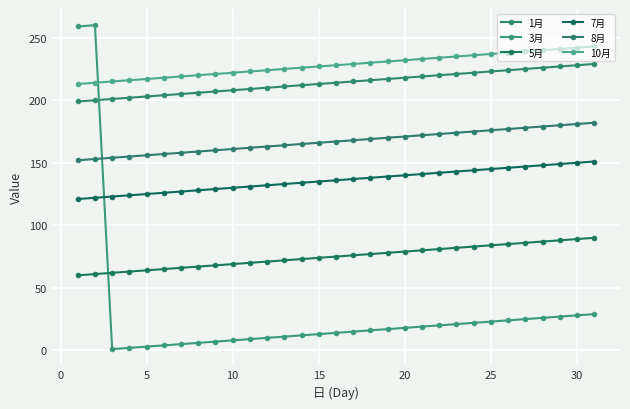

Reading left to right, list all the values displayed in this chart.

1月: 199	200	201	202	203	204	205	206	207	208	209	210	211	212	213	214	215	216	217	218	219	220	221	222	223	224	225	226	227	228	229
3月: 259	260	1	2	3	4	5	6	7	8	9	10	11	12	13	14	15	16	17	18	19	20	21	22	23	24	25	26	27	28	29
5月: 60	61	62	63	64	65	66	67	68	69	70	71	72	73	74	75	76	77	78	79	80	81	82	83	84	85	86	87	88	89	90
7月: 121	122	123	124	125	126	127	128	129	130	131	132	133	134	135	136	137	138	139	140	141	142	143	144	145	146	147	148	149	150	151
8月: 152	153	154	155	156	157	158	159	160	161	162	163	164	165	166	167	168	169	170	171	172	173	174	175	176	177	178	179	180	181	182
10月: 213	214	215	216	217	218	219	220	221	222	223	224	225	226	227	228	229	230	231	232	233	234	235	236	237	238	239	240	241	242	243